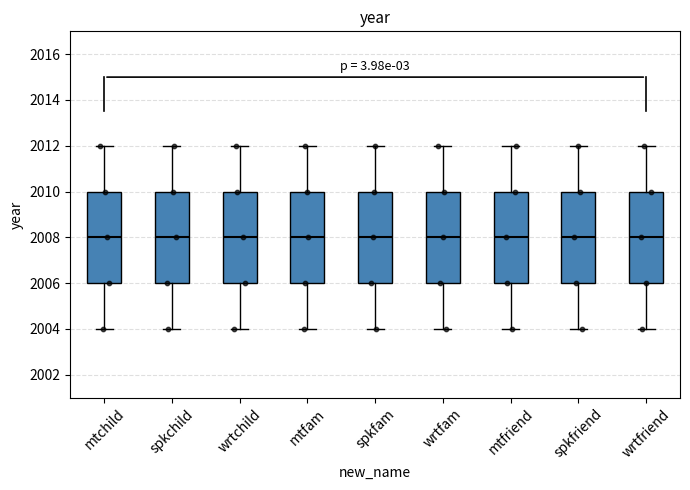

Where does the lower whisker of the box for wrtfam end on the y-axis? The values are not printed on the chart, so give them approximately, as read against the axis.

2004